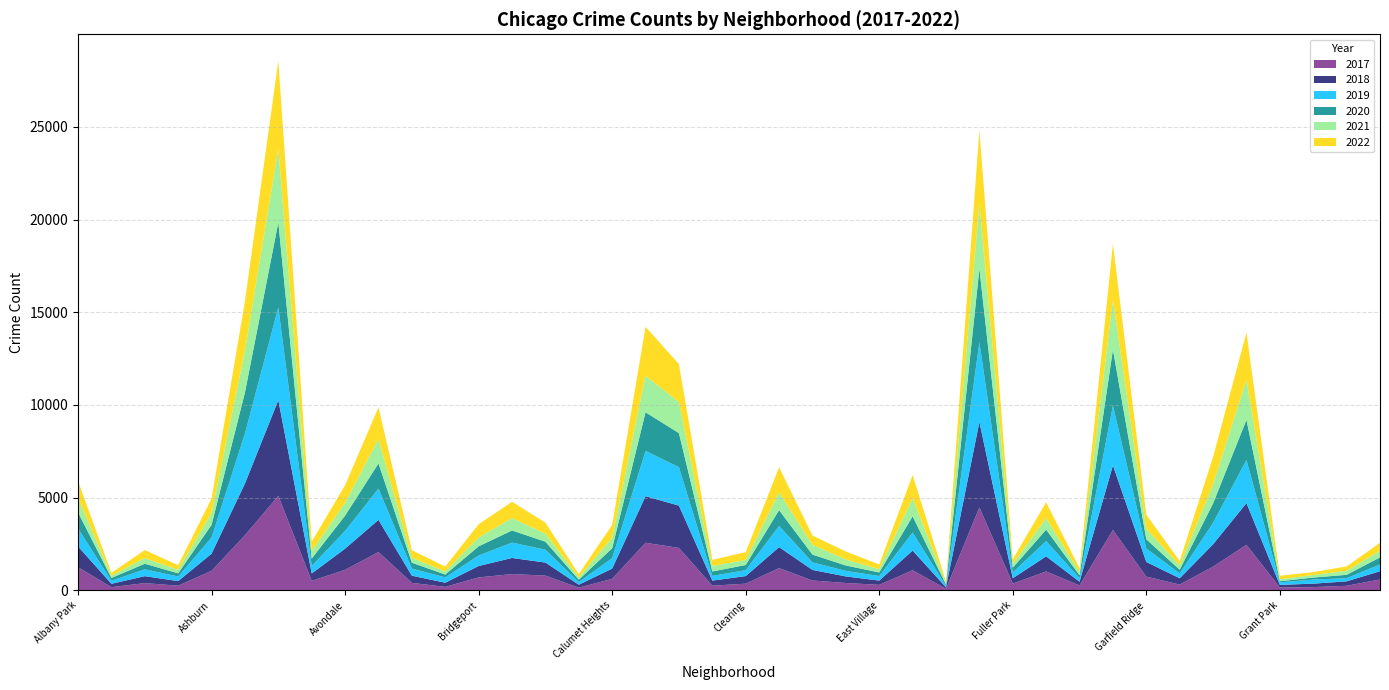

Reading left to right, list all the values displayed in this chart.

2017: Albany Park=1252	Andersonville=171	Archer Heights=391	Armour Square=251	Ashburn=1053	Auburn Gresham=2973	Austin=5095	Avalon Park=509	Avondale=1107	Belmont Cragin=2066	Beverly=404	Boystown=188	Bridgeport=697	Brighton Park=878	Bucktown=795	Burnside=145	Calumet Heights=620	Chatham=2566	Chicago Lawn=2288	Chinatown=253	Clearing=360	Douglas=1200	Dunning=531	East Side=397	East Village=296	Edgewater=1082	Edison Park=87	Englewood=4472	Fuller Park=365	Gage Park=1019	Galewood=265	Garfield Park=3257	Garfield Ridge=742	Gold Coast=311	Grand Boulevard=1281	Grand Crossing=2456	Grant Park=154	Greektown=176	Hegewisch=246	Hermosa=588
2019: Albany Park=968	Andersonville=166	Archer Heights=368	Armour Square=249	Ashburn=872	Auburn Gresham=2700	Austin=5008	Avalon Park=405	Avondale=957	Belmont Cragin=1687	Beverly=385	Boystown=287	Bridgeport=568	Brighton Park=828	Bucktown=694	Burnside=142	Calumet Heights=561	Chatham=2441	Chicago Lawn=2076	Chinatown=253	Clearing=322	Douglas=1140	Dunning=407	East Side=298	East Village=248	Edgewater=972	Edison Park=76	Englewood=4310	Fuller Park=309	Gage Park=825	Galewood=189	Garfield Park=3226	Garfield Ridge=728	Gold Coast=261	Grand Boulevard=1153	Grand Crossing=2328	Grant Park=138	Greektown=220	Hegewisch=171	Hermosa=365
2021: Albany Park=767	Andersonville=123	Archer Heights=303	Armour Square=193	Ashburn=629	Auburn Gresham=2237	Austin=3971	Avalon Park=395	Avondale=692	Belmont Cragin=1312	Beverly=265	Boystown=173	Bridgeport=474	Brighton Park=664	Bucktown=435	Burnside=130	Calumet Heights=559	Chatham=1973	Chicago Lawn=1675	Chinatown=293	Clearing=274	Douglas=944	Dunning=530	East Side=325	East Village=180	Edgewater=970	Edison Park=62	Englewood=3519	Fuller Park=200	Gage Park=613	Galewood=170	Garfield Park=2687	Garfield Ridge=565	Gold Coast=233	Grand Boulevard=1015	Grand Crossing=2160	Grant Park=104	Greektown=140	Hegewisch=217	Hermosa=350
2022: Albany Park=918	Andersonville=155	Archer Heights=436	Armour Square=247	Ashburn=793	Auburn Gresham=2686	Austin=4748	Avalon Park=520	Avondale=949	Belmont Cragin=1711	Beverly=413	Boystown=259	Bridgeport=718	Brighton Park=886	Bucktown=595	Burnside=175	Calumet Heights=696	Chatham=2636	Chicago Lawn=2048	Chinatown=337	Clearing=419	Douglas=1369	Dunning=501	East Side=431	East Village=248	Edgewater=1258	Edison Park=99	Englewood=3951	Fuller Park=260	Gage Park=866	Galewood=209	Garfield Park=3013	Garfield Ridge=764	Gold Coast=235	Grand Boulevard=1493	Grand Crossing=2547	Grant Park=191	Greektown=153	Hegewisch=236	Hermosa=438
2020: Albany Park=870	Andersonville=147	Archer Heights=303	Armour Square=169	Ashburn=686	Auburn Gresham=2213	Austin=4578	Avalon Park=400	Avondale=826	Belmont Cragin=1357	Beverly=315	Boystown=153	Bridgeport=493	Brighton Park=654	Bucktown=431	Burnside=126	Calumet Heights=538	Chatham=2084	Chicago Lawn=1834	Chinatown=239	Clearing=276	Douglas=857	Dunning=418	East Side=291	East Village=191	Edgewater=873	Edison Park=75	Englewood=3952	Fuller Park=259	Gage Park=613	Galewood=154	Garfield Park=3018	Garfield Ridge=494	Gold Coast=198	Grand Boulevard=1052	Grand Crossing=2158	Grant Park=60	Greektown=107	Hegewisch=181	Hermosa=382
2018: Albany Park=1117	Andersonville=183	Archer Heights=374	Armour Square=248	Ashburn=924	Auburn Gresham=2787	Austin=5162	Avalon Park=401	Avondale=1142	Belmont Cragin=1736	Beverly=386	Boystown=224	Bridgeport=616	Brighton Park=869	Bucktown=704	Burnside=160	Calumet Heights=554	Chatham=2513	Chicago Lawn=2281	Chinatown=273	Clearing=409	Douglas=1131	Dunning=571	East Side=354	East Village=230	Edgewater=1064	Edison Park=75	Englewood=4607	Fuller Park=289	Gage Park=816	Galewood=201	Garfield Park=3483	Garfield Ridge=789	Gold Coast=342	Grand Boulevard=1205	Grand Crossing=2250	Grant Park=141	Greektown=185	Hegewisch=240	Hermosa=442